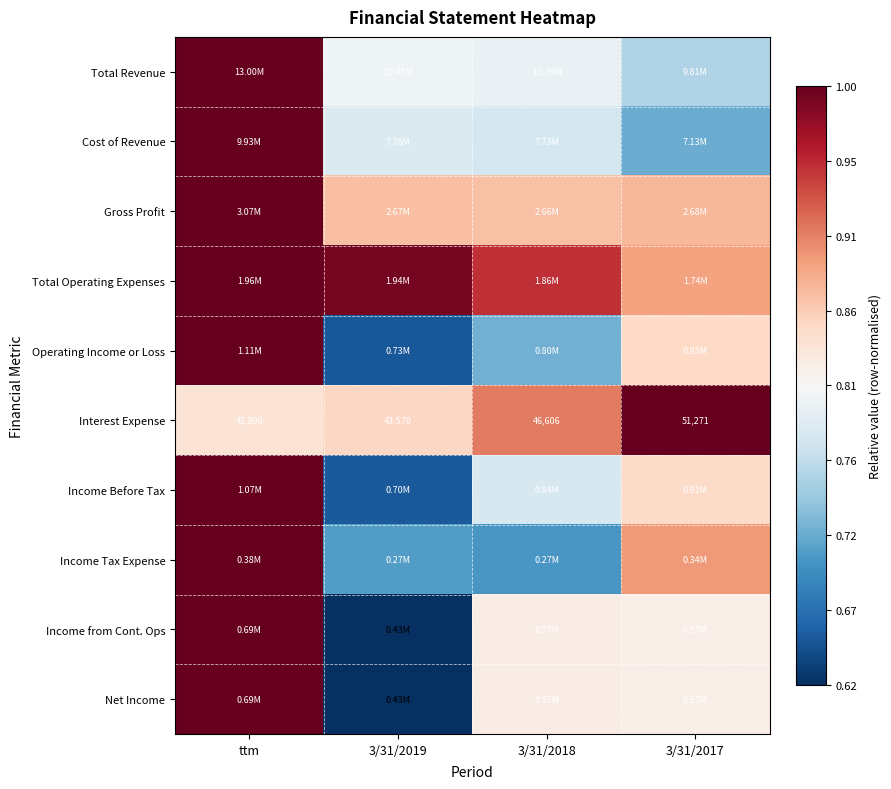

At which category does the chart reach its peak across all series?

ttm